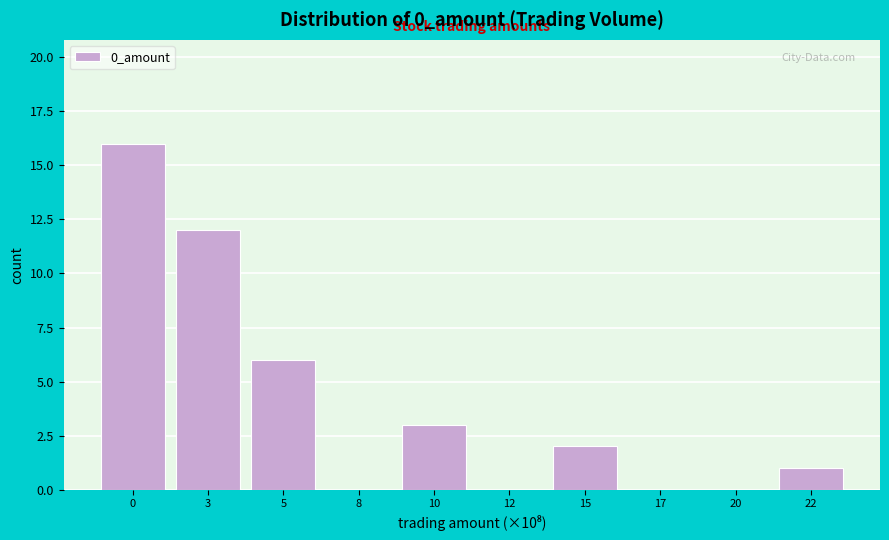

Reading left to right, extract all data points from this chart.

0=16	3=12	5=6	8=0	10=3	12=0	15=2	17=0	20=0	22=1